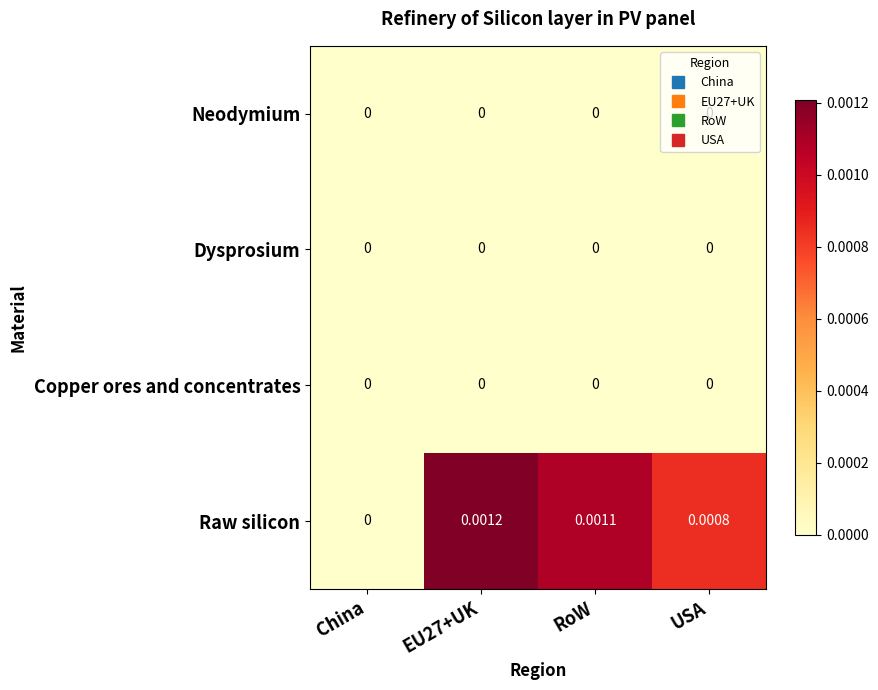

Between EU27+UK and USA, which series saw the biggest shift?

Raw silicon